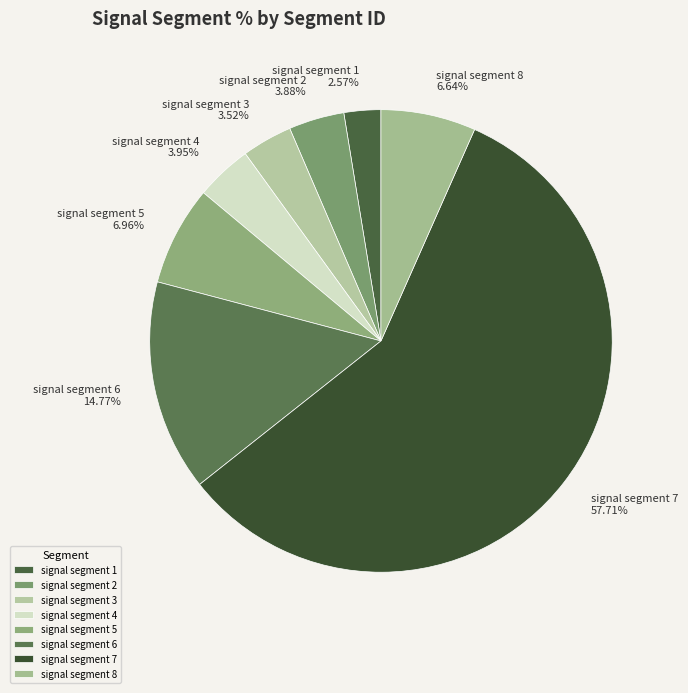

What percentage is the signal segment 6 slice, to the nearest percent?

15%